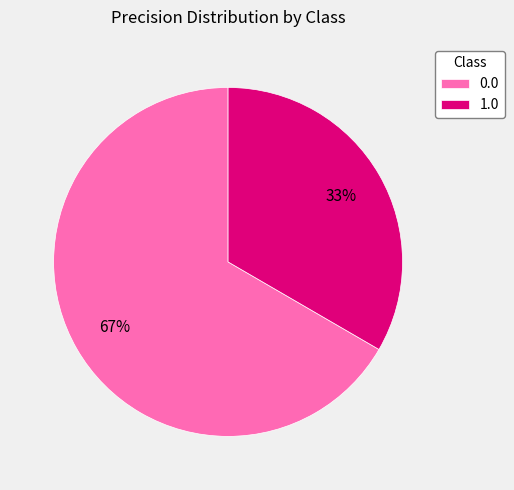

True or false: 1.0 accounts for 24% of the total.

False